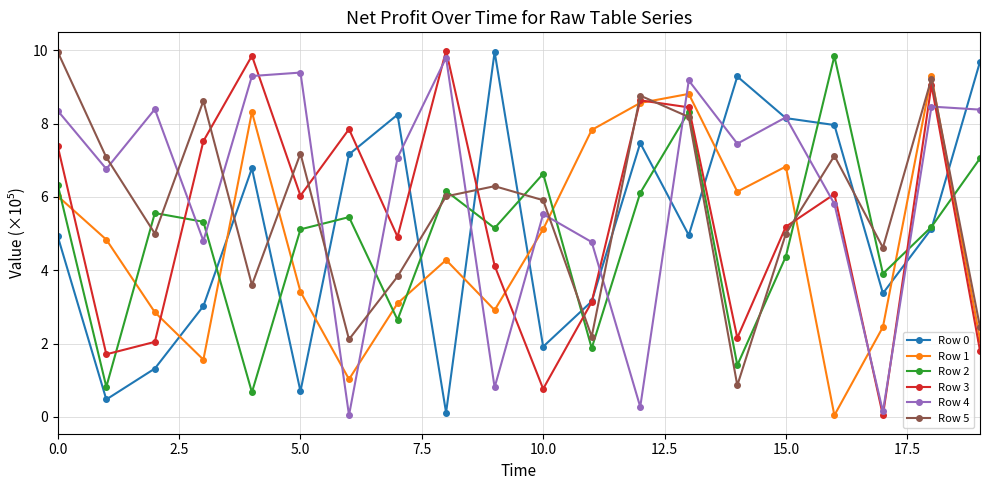

How many lines are shown in the chart?

6